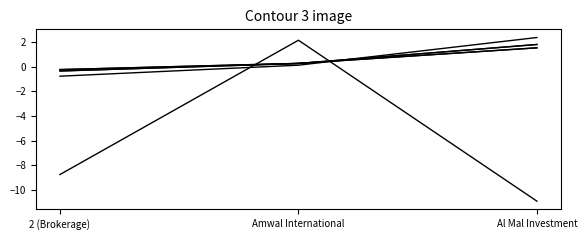

Does the chart have visible grid lines?

No